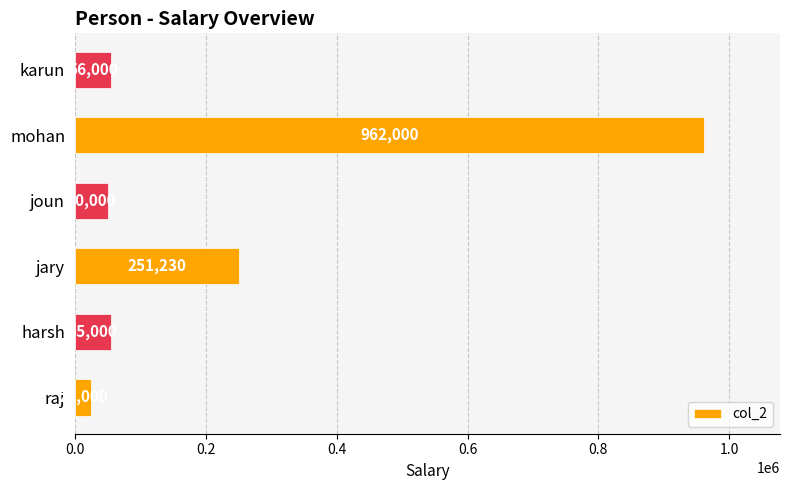

Reading top to bottom, list all the values displayed in this chart.

karun=56000	mohan=962000	joun=50000	jary=251230	harsh=55000	raj=25000